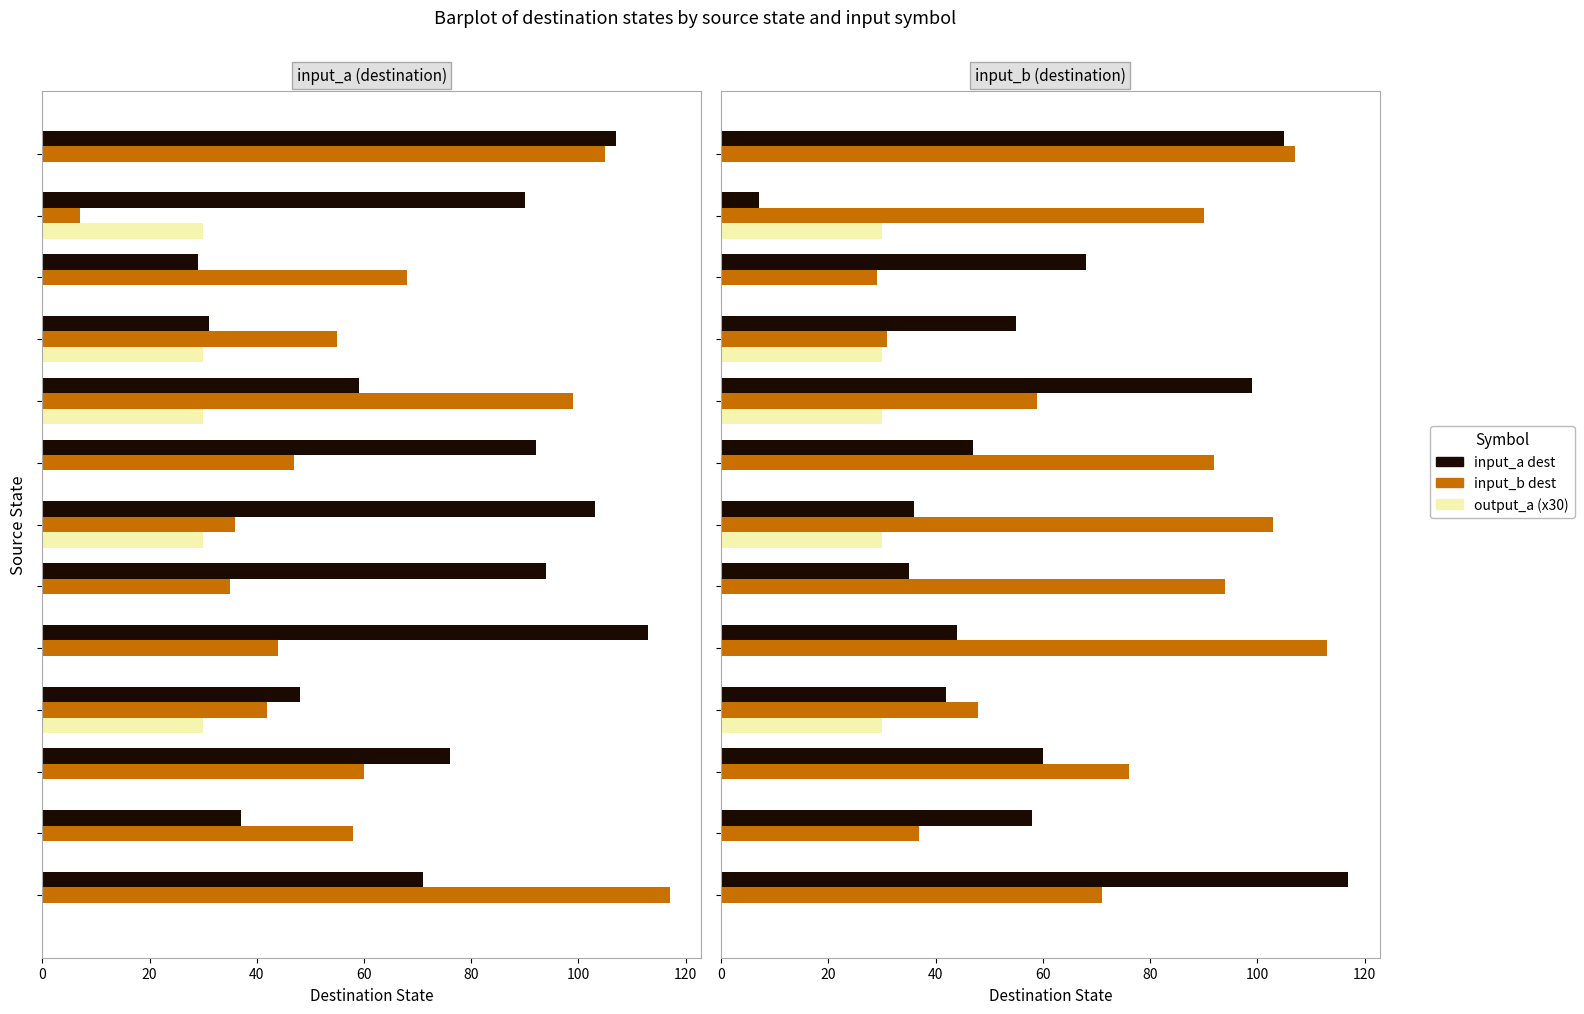

What are all the series names shown in the legend?

input_a dest, input_b dest, output_a (x30)